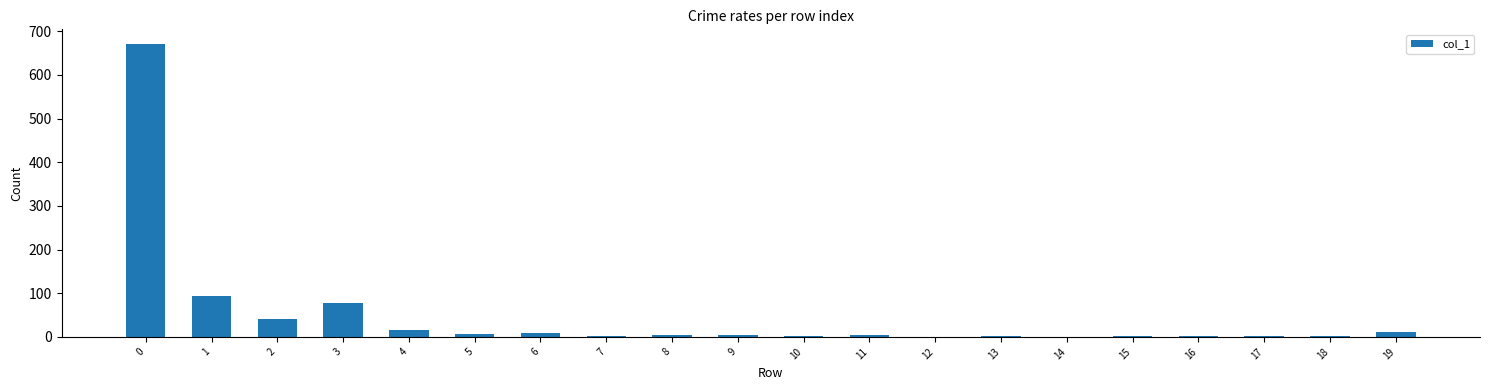

What is the sum of all values?

953